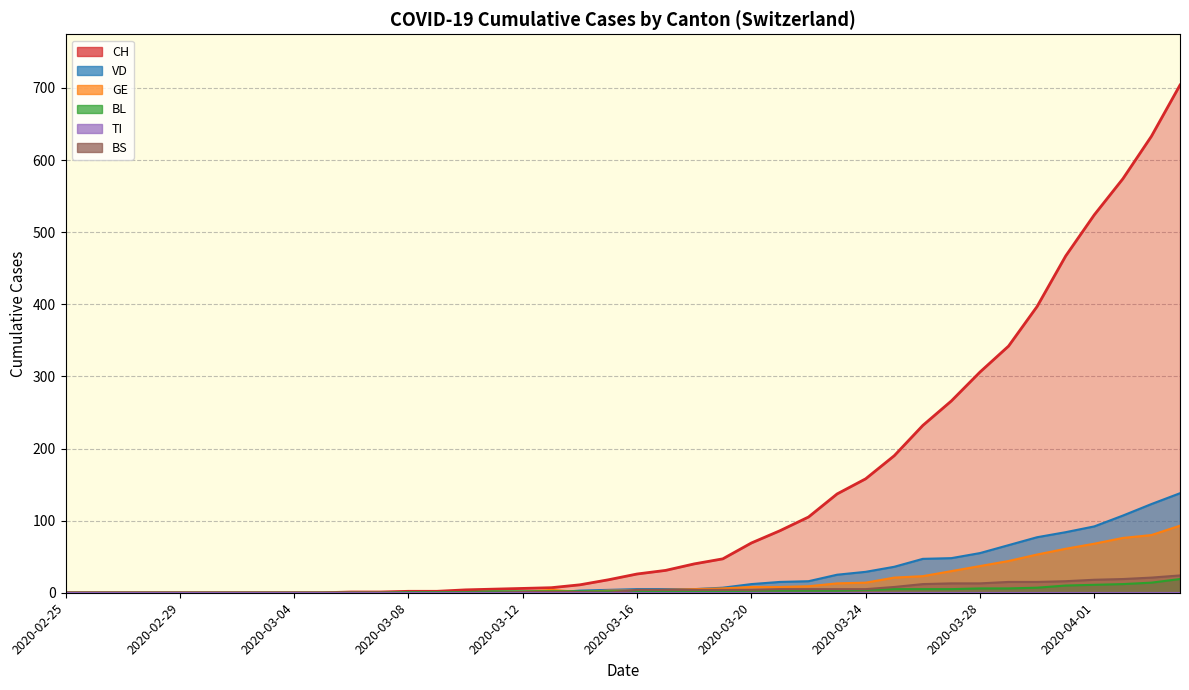

Which label corresponds to the largest value in the chart?

2020-04-04